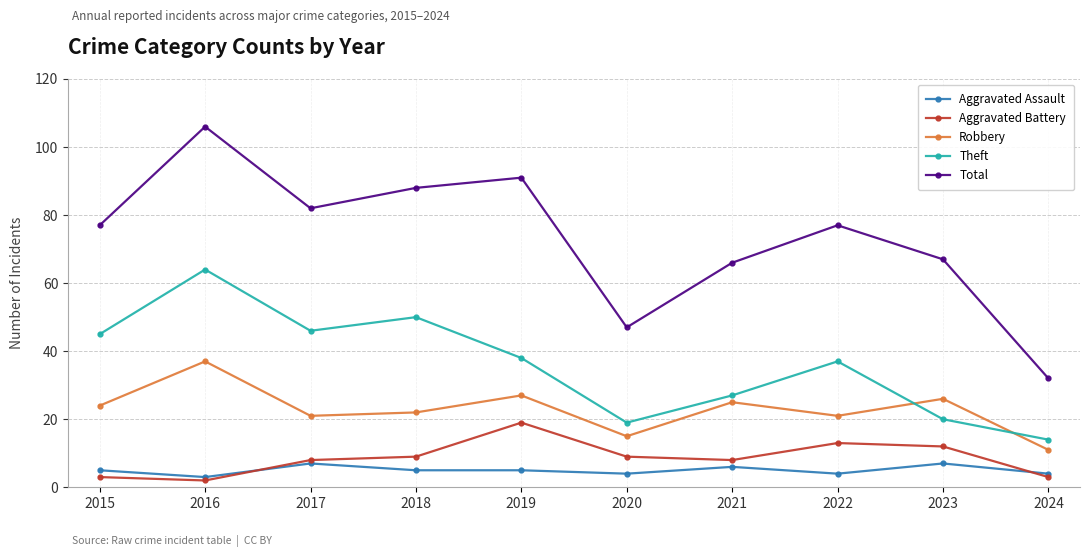

What is the approximate value of Aggravated Assault at 2019?

5